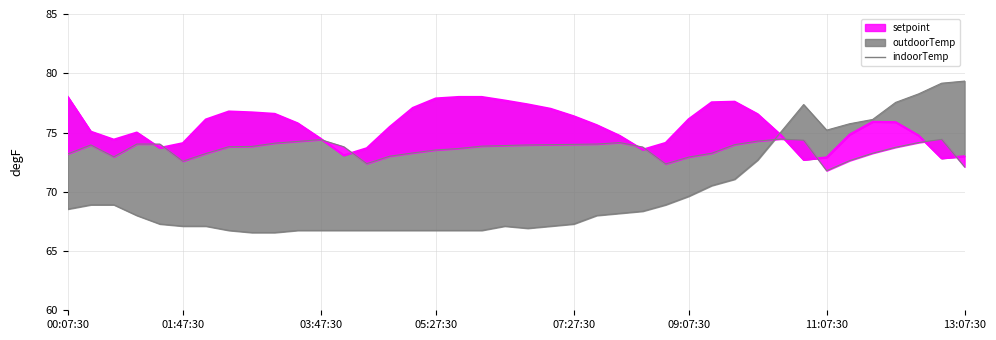

What is the difference between the highest and lowest values at 09:47:30?

6.5